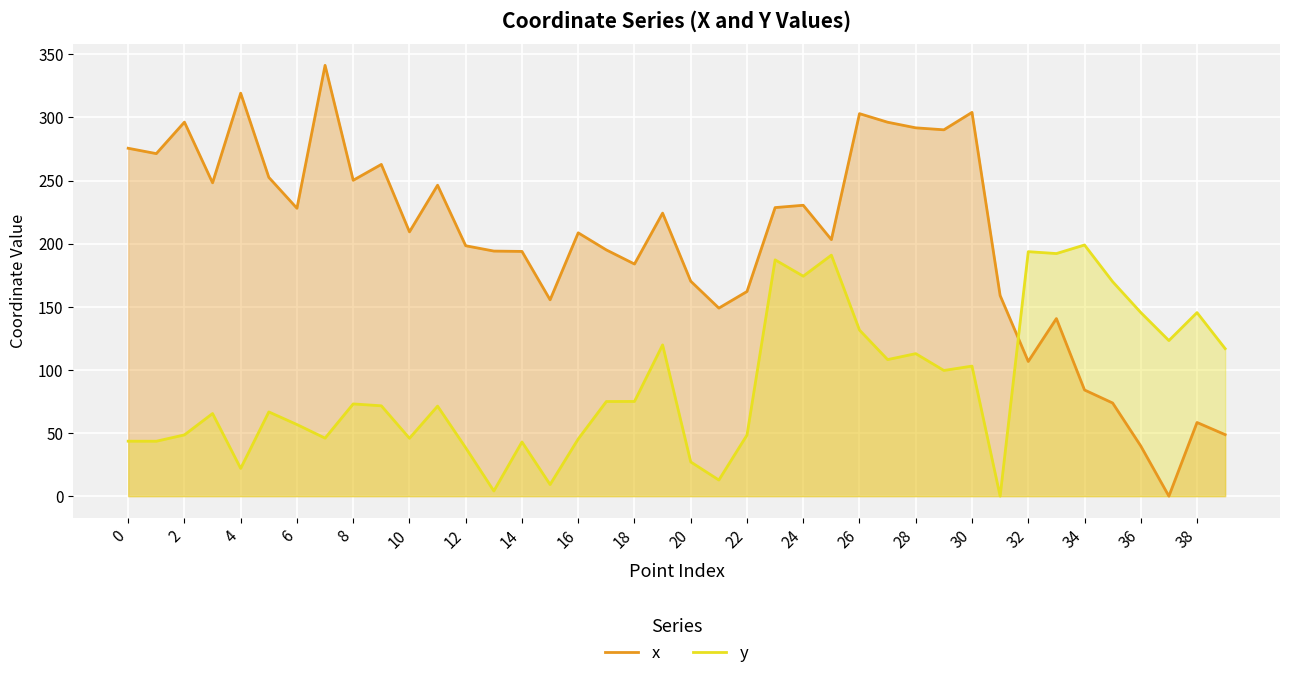

At which label does y reach its peak?

34